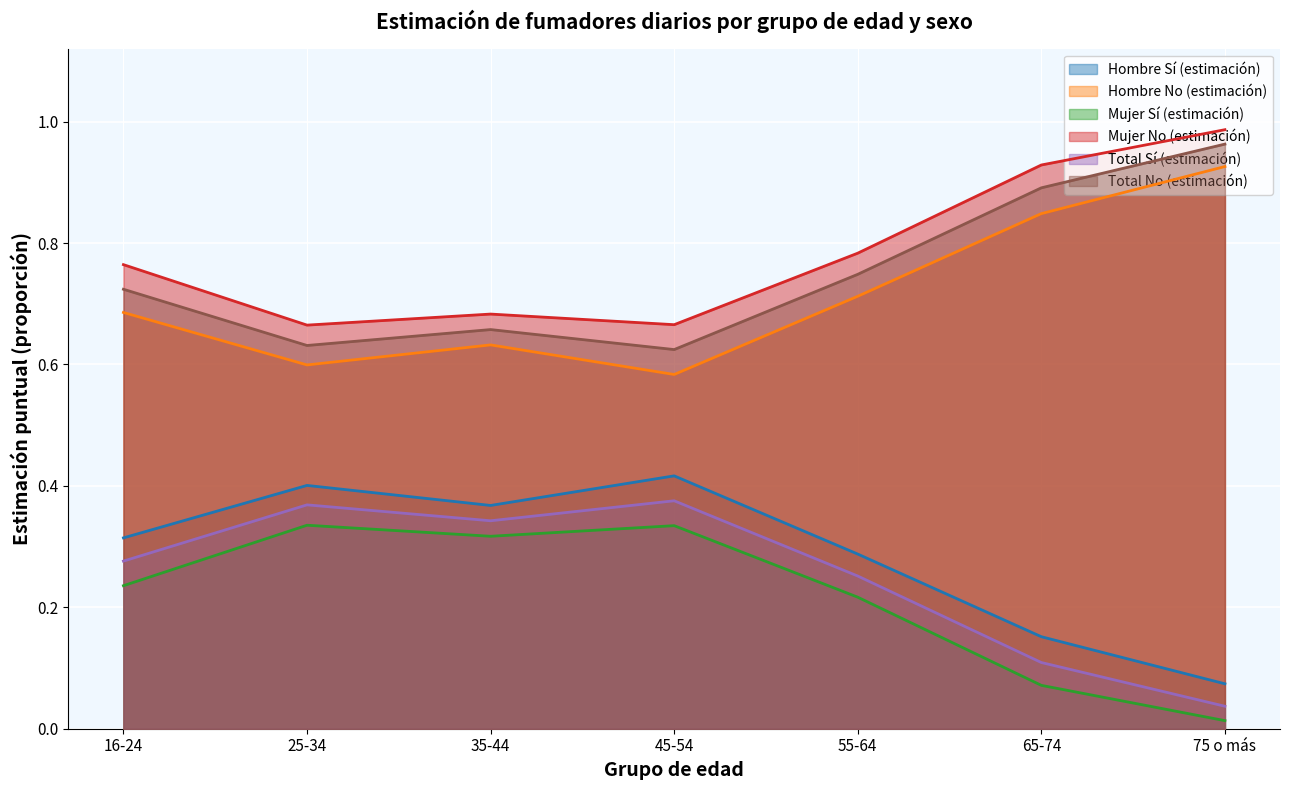

Does the chart display data point markers on the line(s)?

No